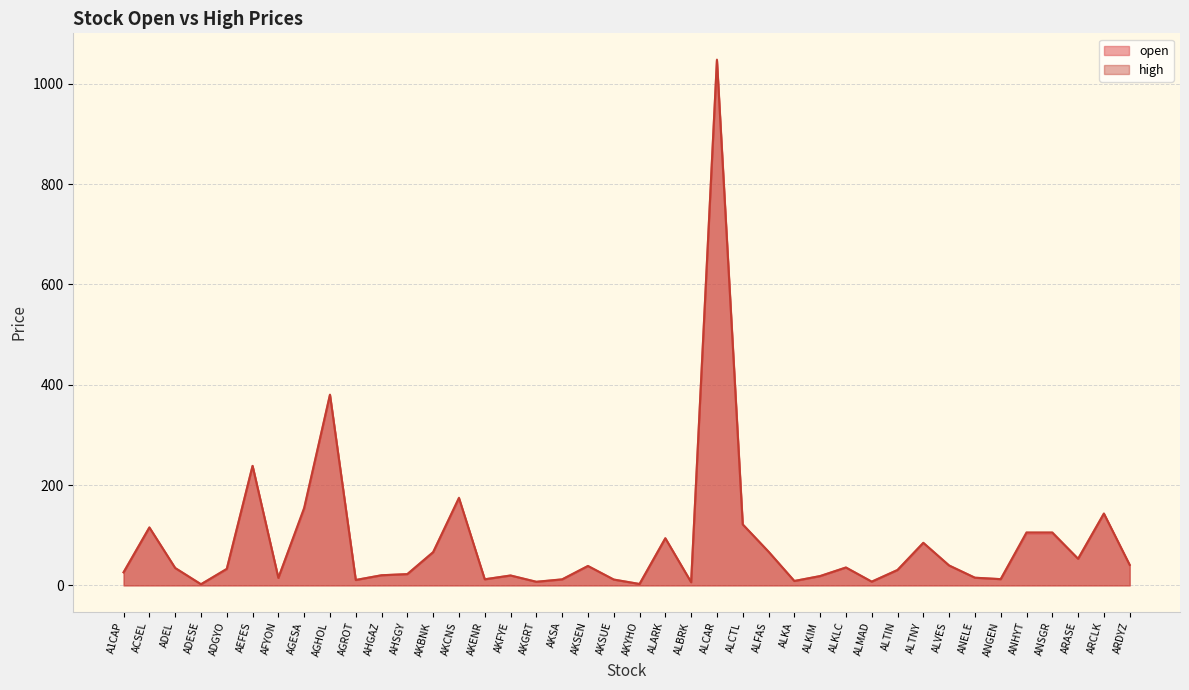

Reading left to right, list all the values displayed in this chart.

open: A1CAP=26.0	ACSEL=115.1	ADEL=34.5	ADESE=2.2	ADGYO=32.2	AEFES=238.0	AFYON=14.9	AGESA=152.2	AGHOL=379.5	AGROT=10.8	AHGAZ=20.2	AHSGY=22.4	AKBNK=66.1	AKCNS=173.1	AKENR=12.2	AKFYE=19.6	AKGRT=7.0	AKSA=11.8	AKSEN=38.4	AKSUE=11.6	AKYHO=2.8	ALARK=93.8	ALBRK=6.2	ALCAR=1046.0	ALCTL=121.3	ALFAS=67.0	ALKA=8.7	ALKIM=18.4	ALKLC=35.6	ALMAD=7.4	ALTIN=30.7	ALTNY=84.4	ALVES=39.6	ANELE=15.2	ANGEN=12.4	ANHYT=103.7	ANSGR=103.9	ARASE=53.0	ARCLK=142.8	ARDYZ=40.5
high: A1CAP=26.1	ACSEL=115.6	ADEL=34.7	ADESE=2.3	ADGYO=33.1	AEFES=238.3	AFYON=15.0	AGESA=154.7	AGHOL=380.2	AGROT=10.8	AHGAZ=20.2	AHSGY=22.5	AKBNK=66.3	AKCNS=174.7	AKENR=12.2	AKFYE=19.8	AKGRT=7.3	AKSA=12.1	AKSEN=38.8	AKSUE=11.7	AKYHO=2.8	ALARK=94.0	ALBRK=6.3	ALCAR=1048.0	ALCTL=121.6	ALFAS=67.3	ALKA=8.8	ALKIM=18.7	ALKLC=35.7	ALMAD=7.5	ALTIN=30.7	ALTNY=85.0	ALVES=39.6	ANELE=15.4	ANGEN=12.4	ANHYT=105.7	ANSGR=105.7	ARASE=53.1	ARCLK=143.3	ARDYZ=40.9